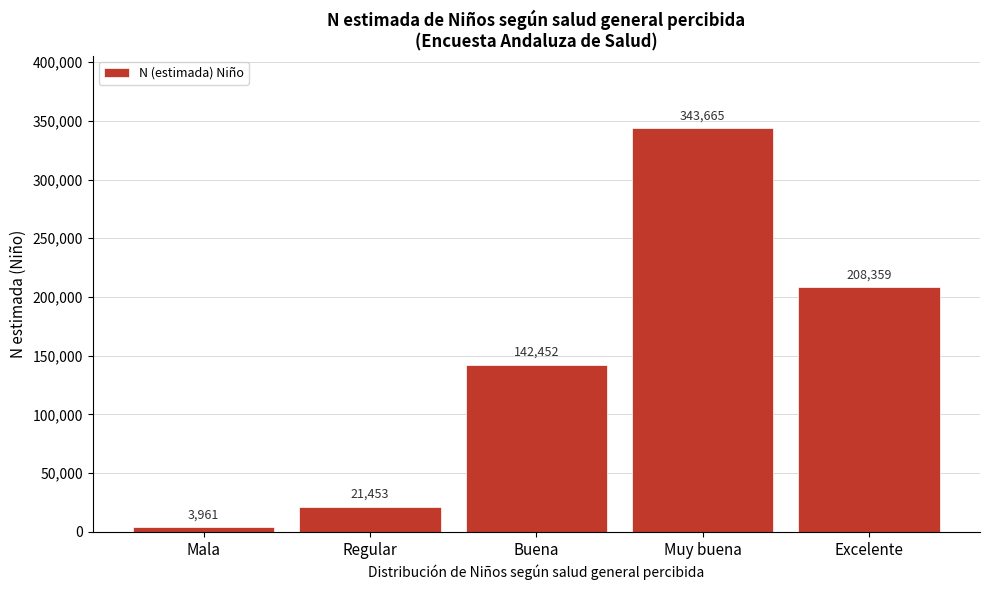

Reading right to left, list all the values displayed in this chart.

208359	343665	142452	21453	3961